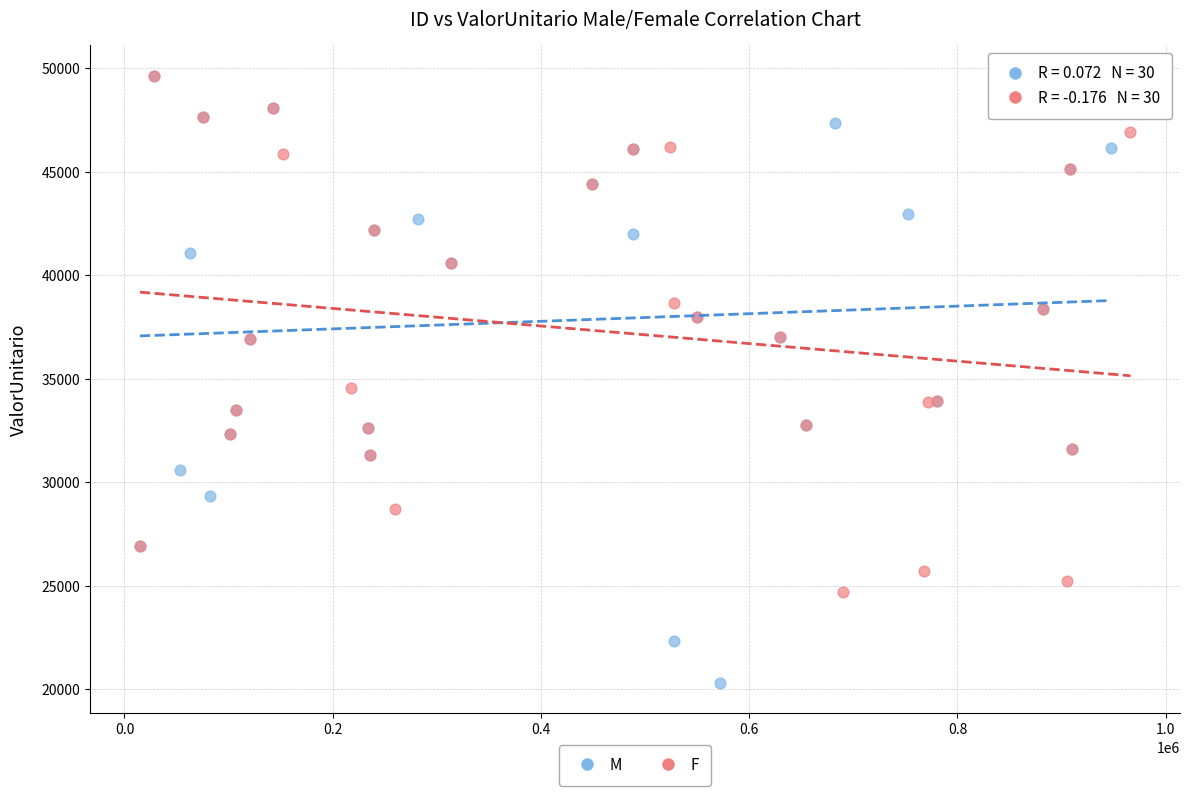

Which series reaches the minimum Y coordinate?

M